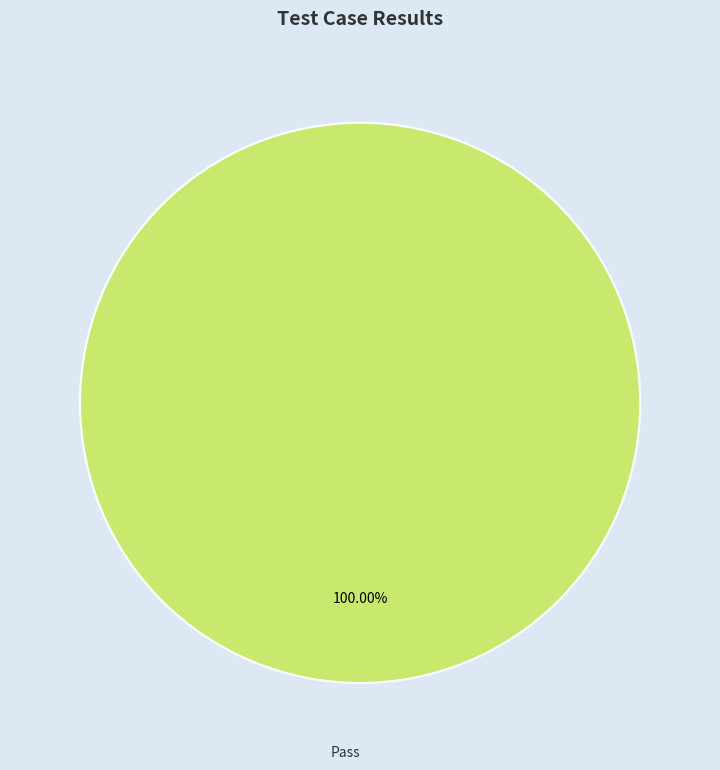

What is the majority slice?

Pass